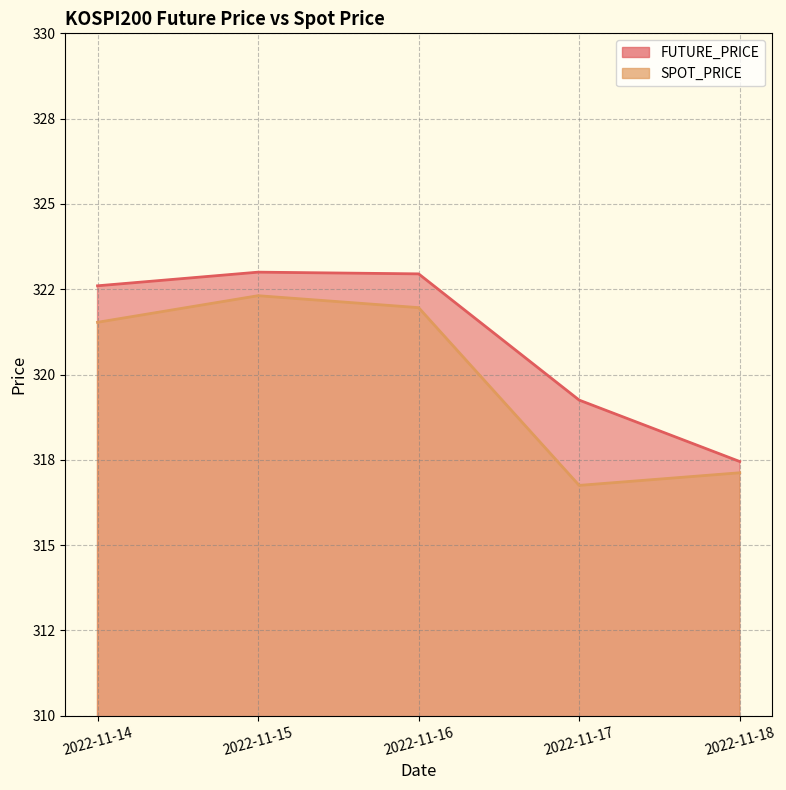

In SPOT_PRICE, how many points are higher than both neighbors (excluding endpoints)?

1